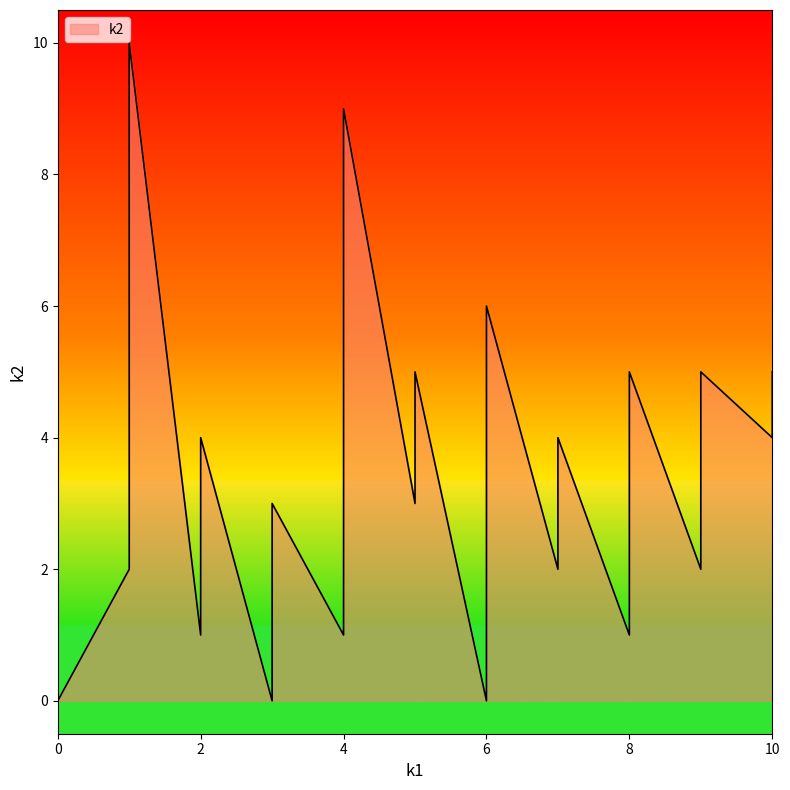

Is it true that the value at 4 is 13?

False